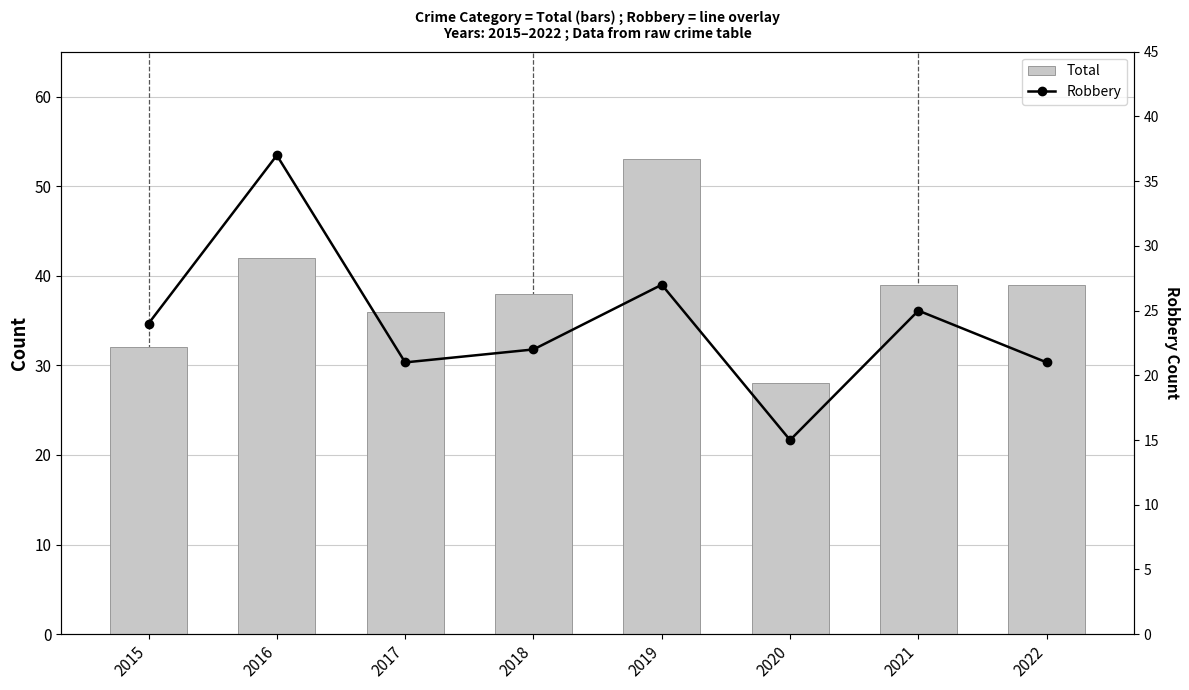

What is the maximum value shown in the chart?

53